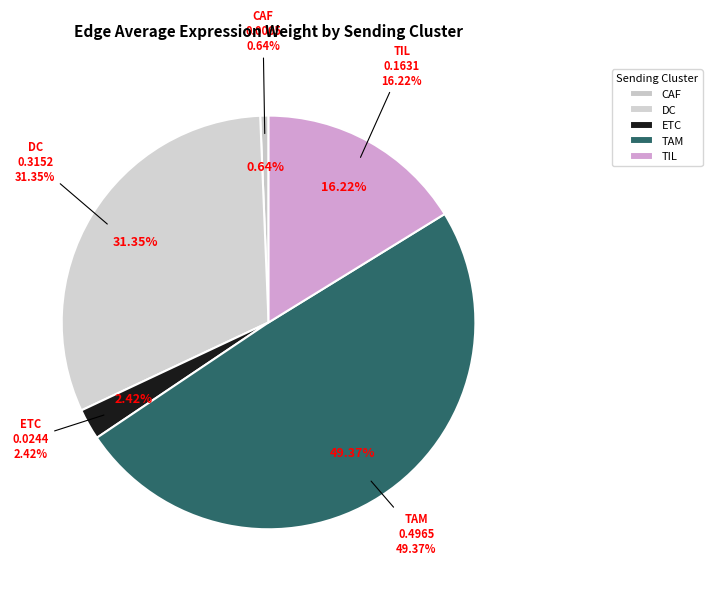

Which has a higher value, CAF or DC?

DC